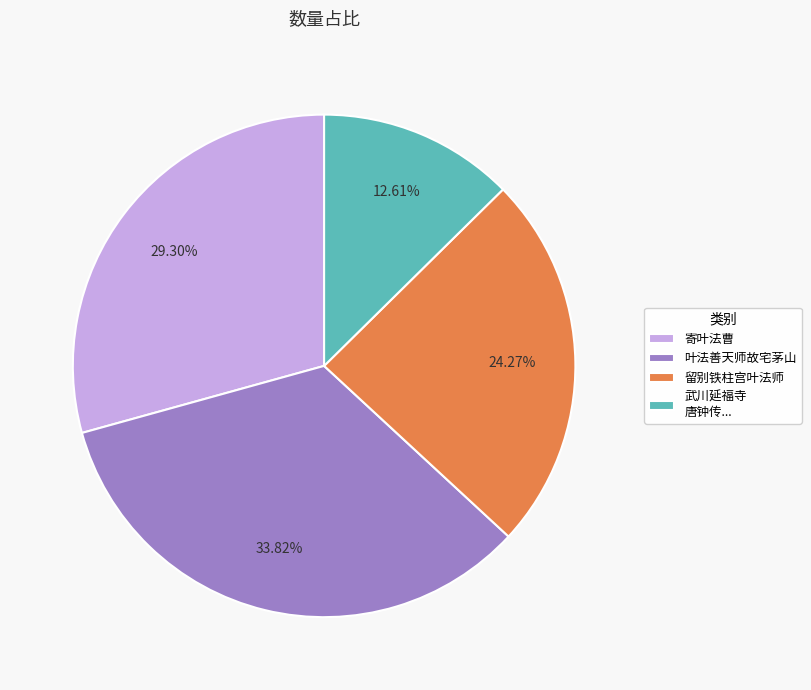

Count the number of slices in the pie.

4